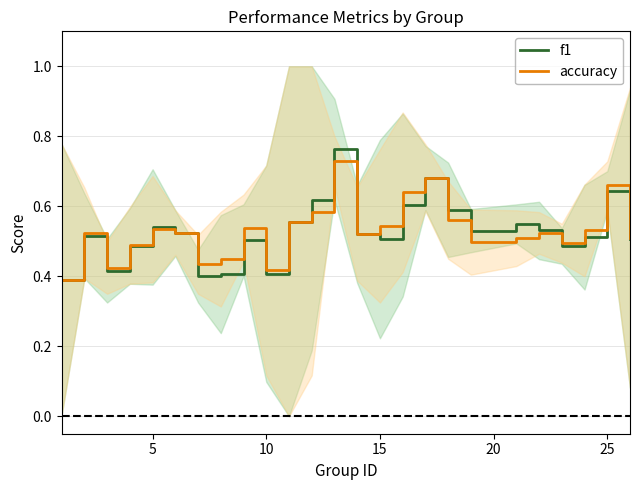

How many intersections are there between f1 and accuracy?

5